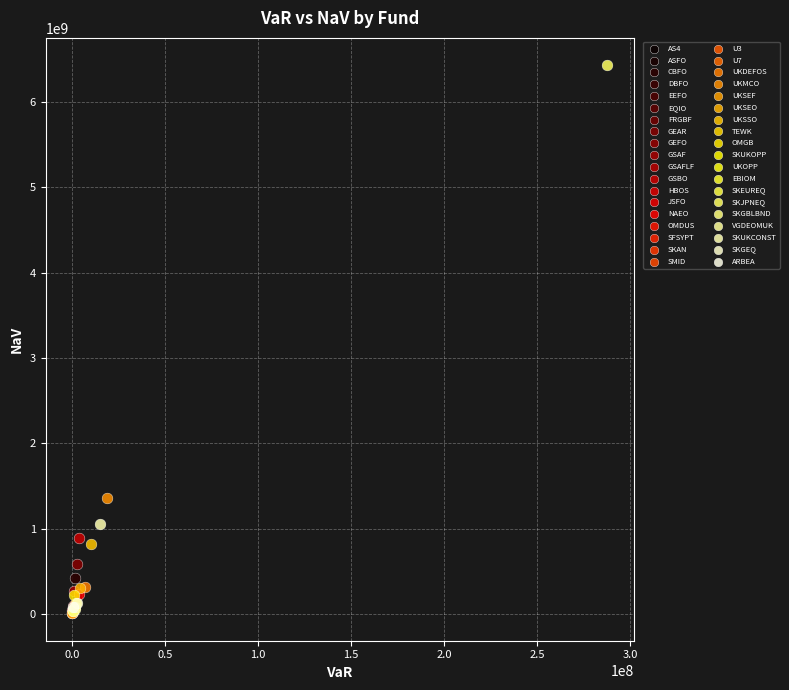

What are all the series names shown in the legend?

AS4, ASFO, CBFO, DBFO, EEFO, EQIO, FRGBF, GEAR, GEFO, GSAF, GSAFLF, GSBO, HBOS, JSFO, NAEO, OMDUS, SFSYPT, SKAN, SMID, U3, U7, UKDEFOS, UKMCO, UKSEF, UKSEO, UKSSO, TEWK, OMGB, SKUKOPP, UKOPP, EBIOM, SKEUREQ, SKJPNEQ, SKGBLBND, VGDEOMUK, SKUKCONST, SKGEQ, ARBEA